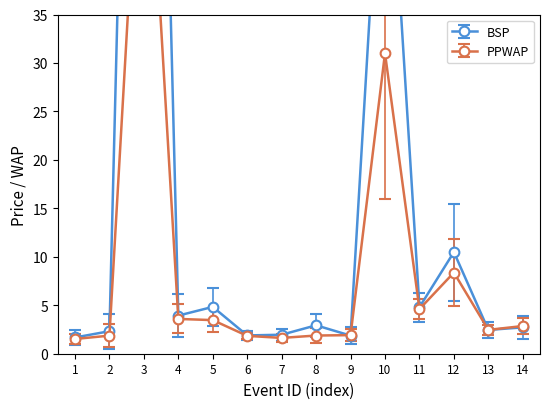

How many intersections are there between BSP and PPWAP?

3